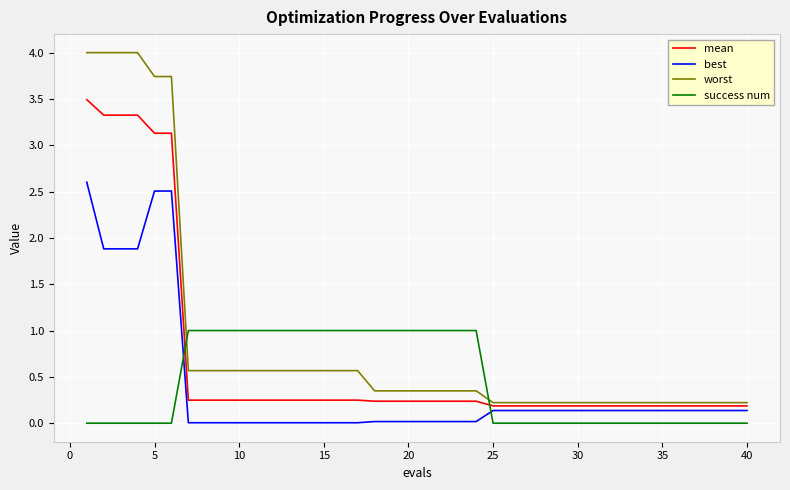

Is this an area chart (filled region under the line)?

No